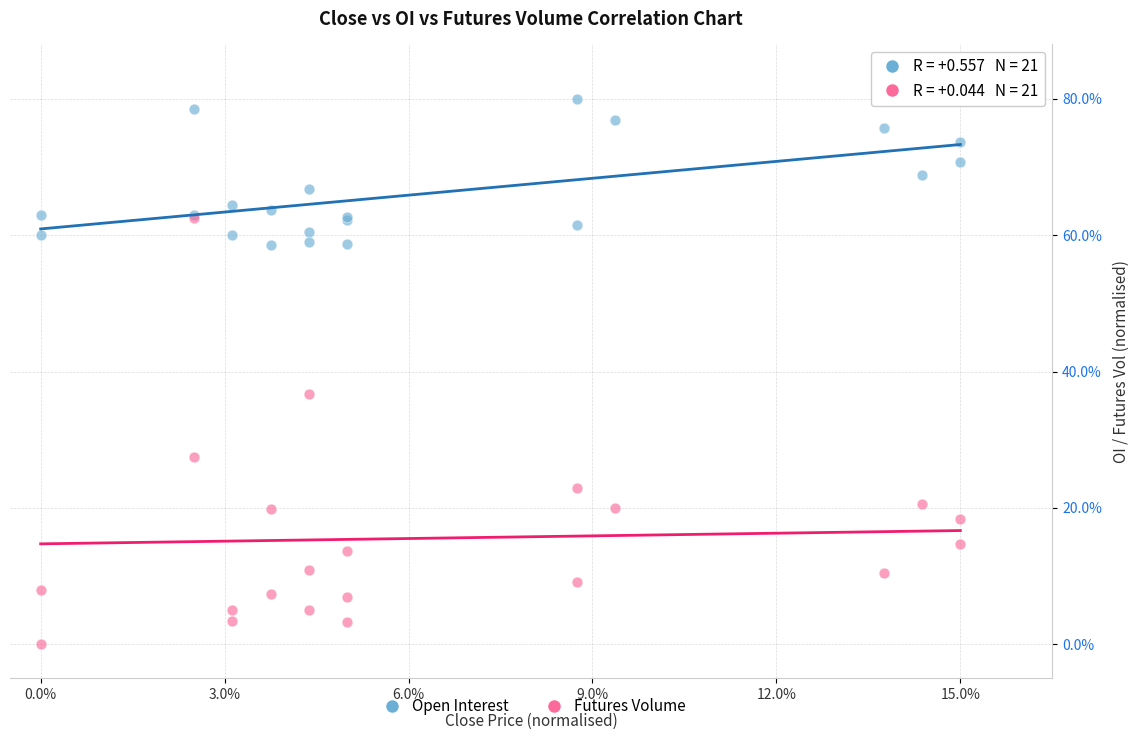

In the Futures Volume series, what Y value is closest to 31?

27.4